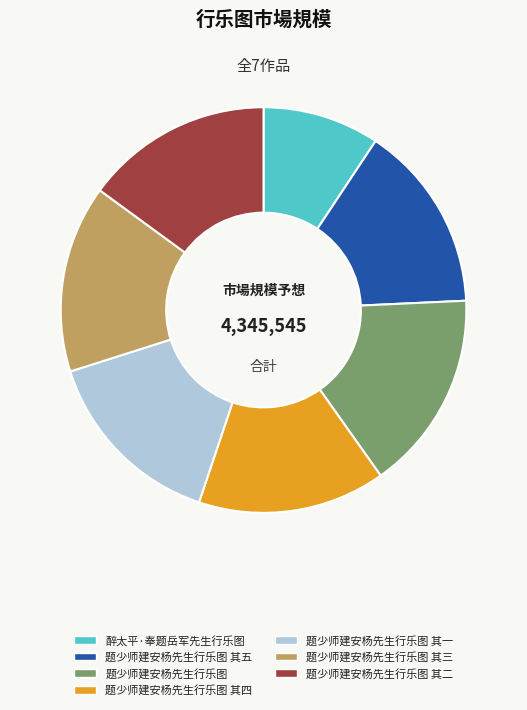

Do 醉太平·奉题岳军先生行乐图 and 题少师建安杨先生行乐图 其三 together represent more than half of the pie?

No